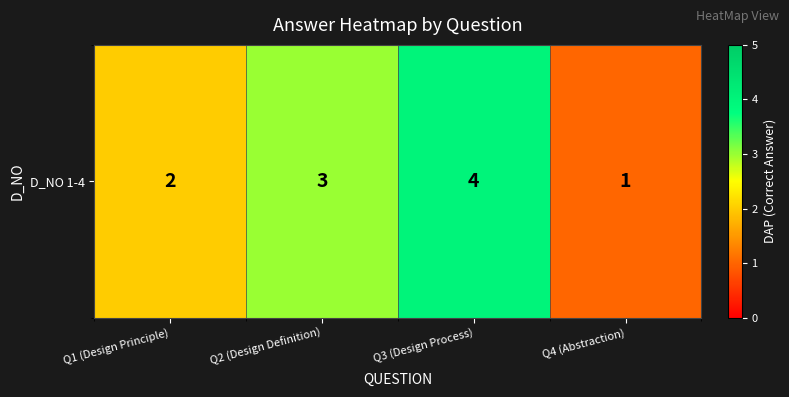

What is the change in value from Q1 (Design Principle) to Q2 (Design Definition)?

+1